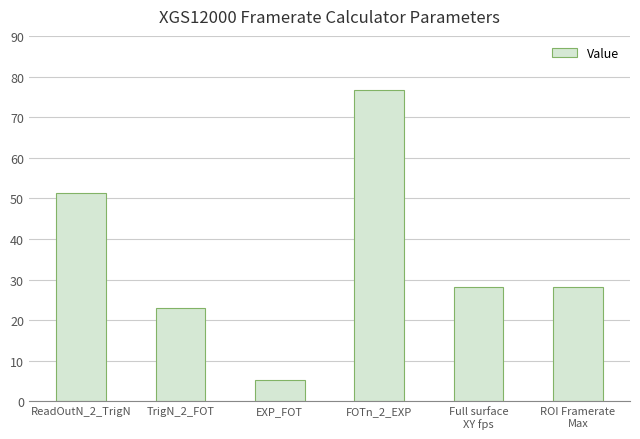

Where does the data first go above 28?

ReadOutN_2_TrigN